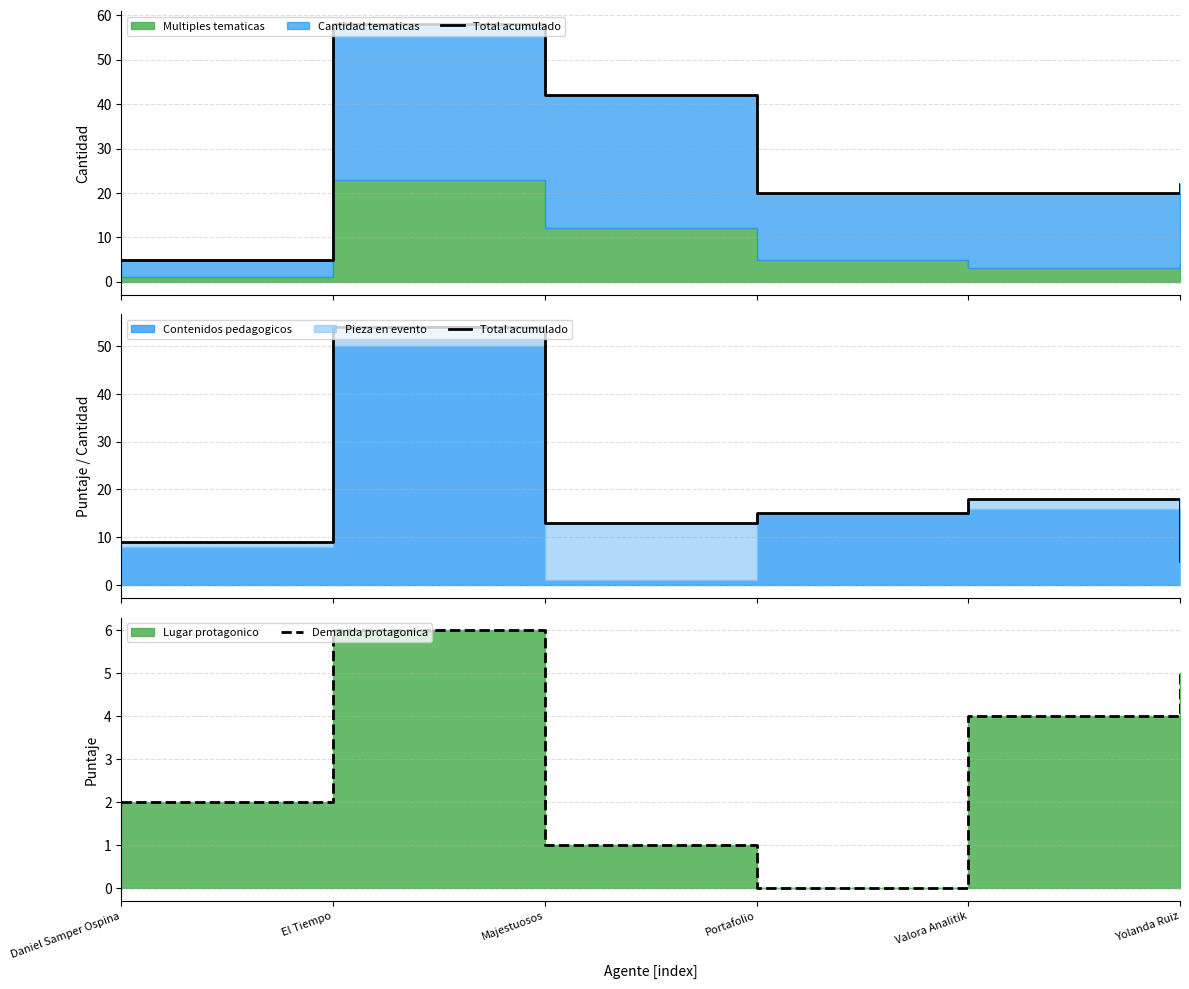

How many values in the Demanda protagonica series exceed 4?

2